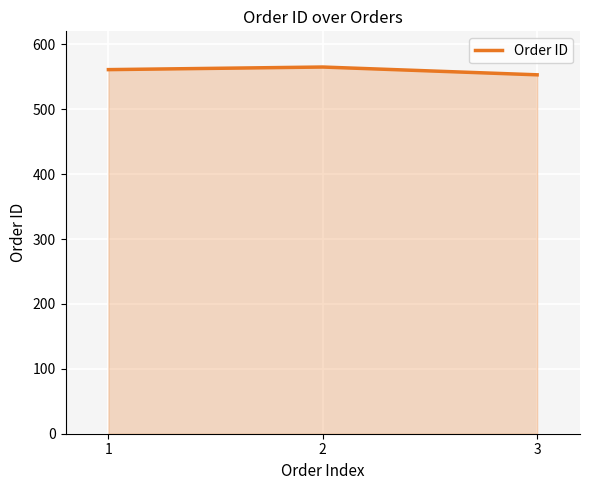

What is the sum of all values?

1679